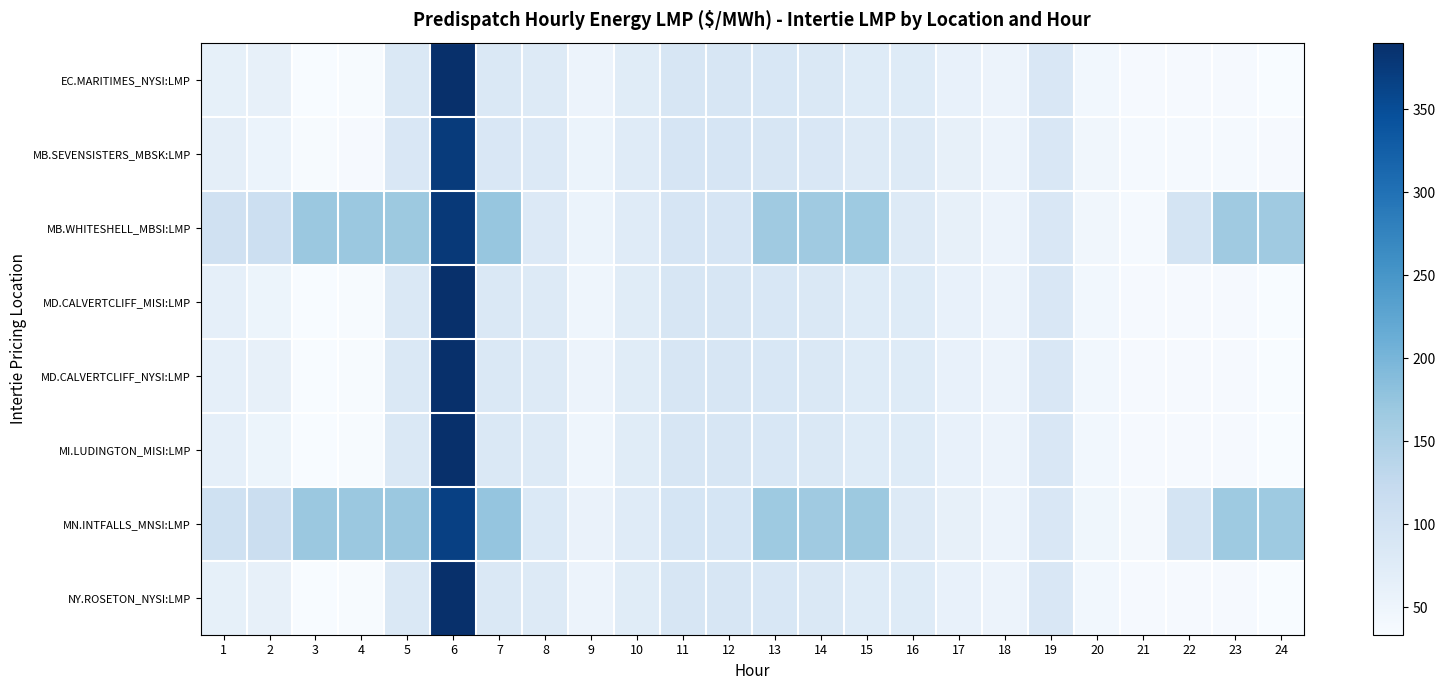

Between 1 and 14, which is larger?

14